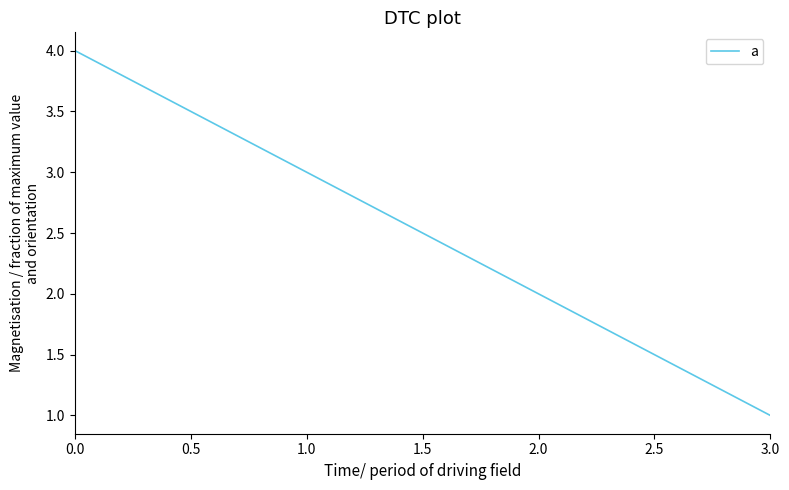

How many series are shown in this chart?

1